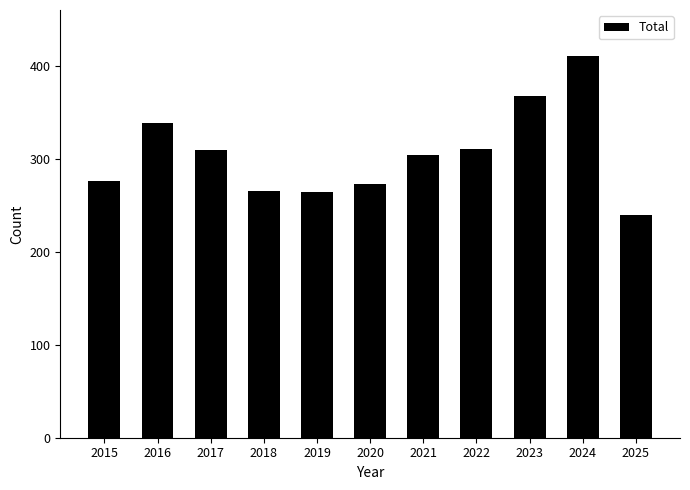

Are the bars horizontal?

No